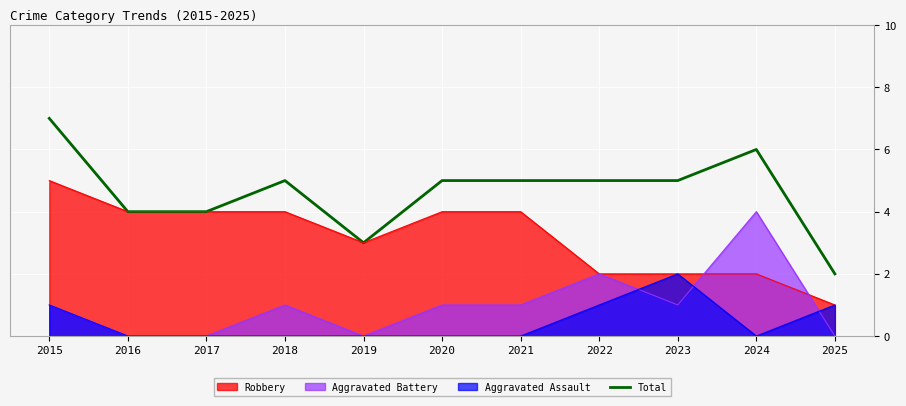

What is the spread (max minus min) of values at 2021?

5